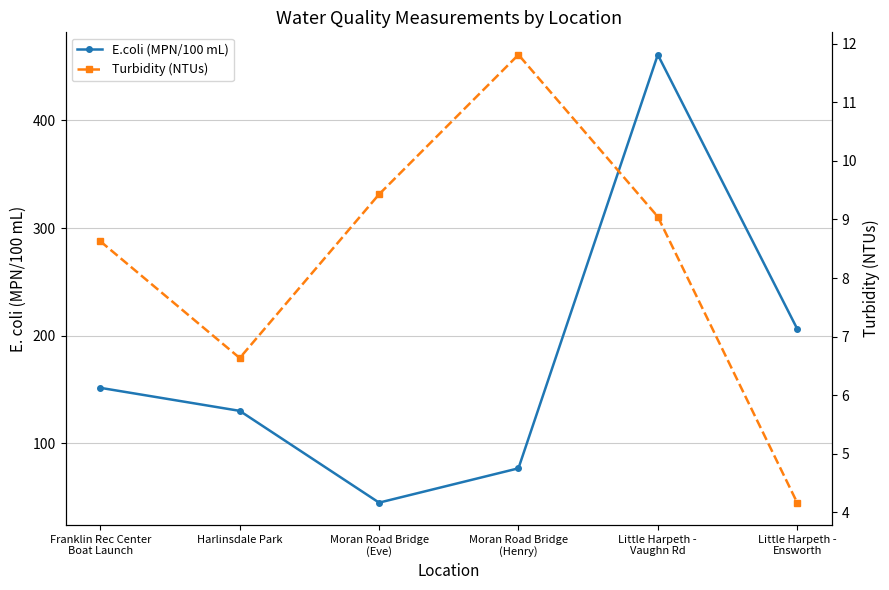

What is the difference between the maximum and minimum values in the Turbidity (NTUs) series?

7.6